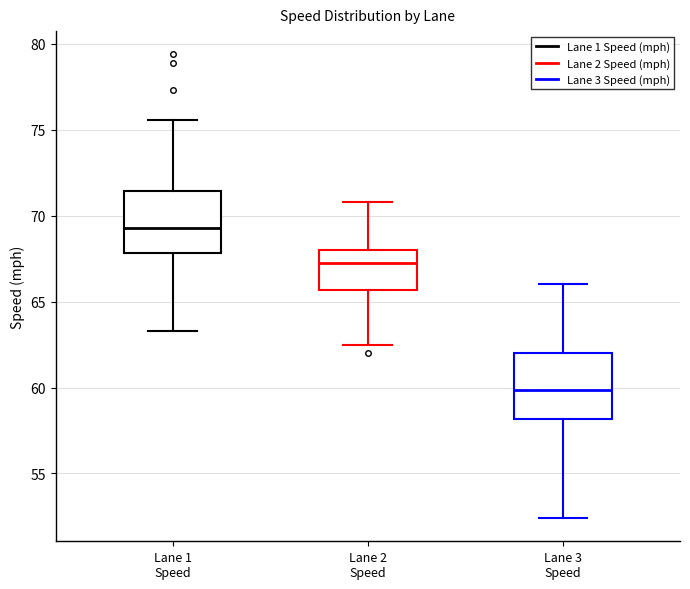

Which box's median line is the lowest?

Lane 3 Speed